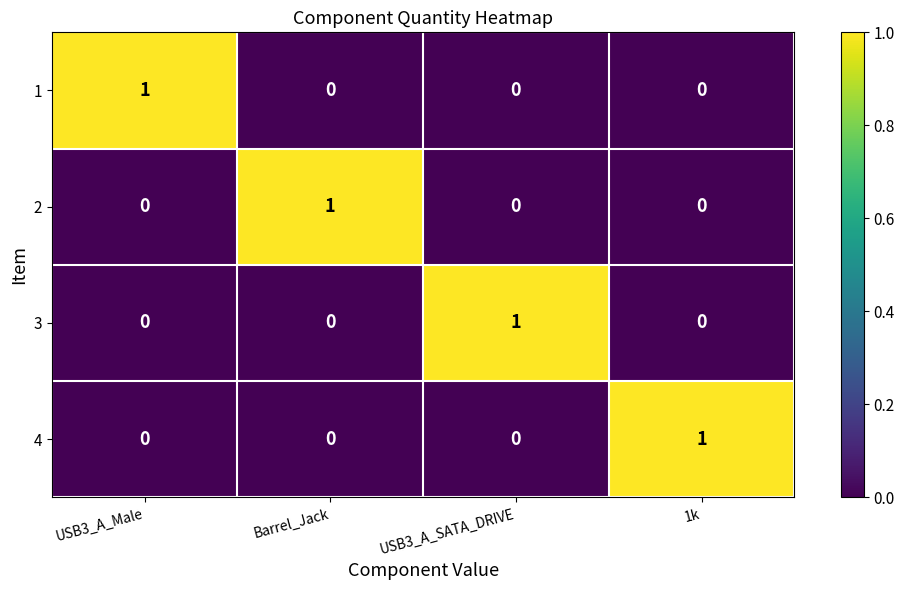

Is it true that 1 equals 0 at 1k?

True